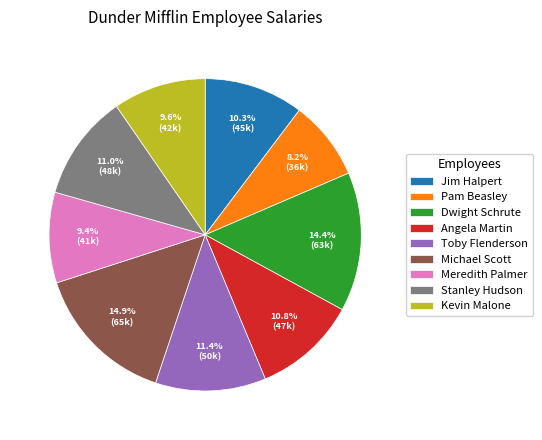

To the nearest percent, what portion does Meredith Palmer represent?

9%